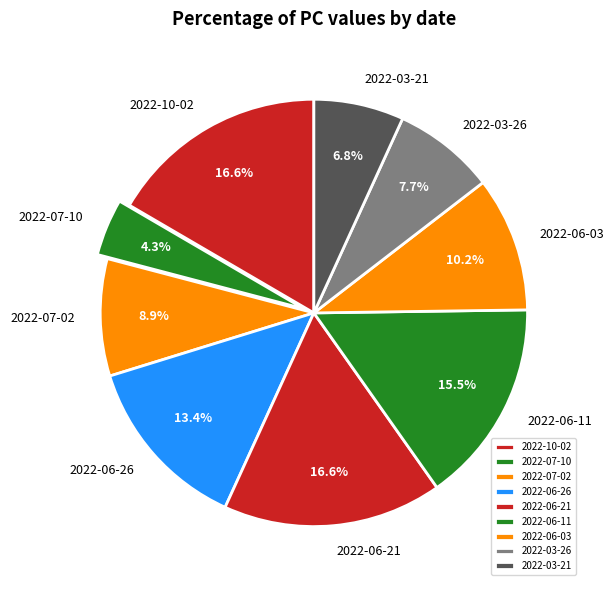

To the nearest percent, what is the difference between the largest and smallest slice percentages?

12%